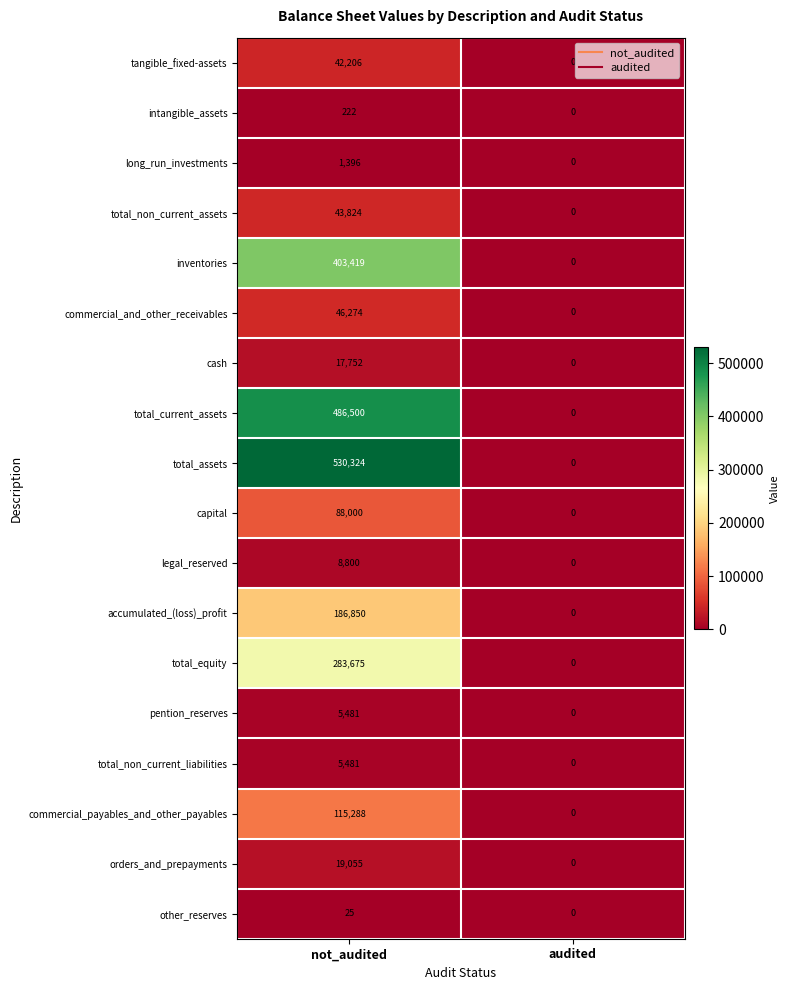

List the labels in order of orders_and_prepayments value, largest first.

not_audited, audited